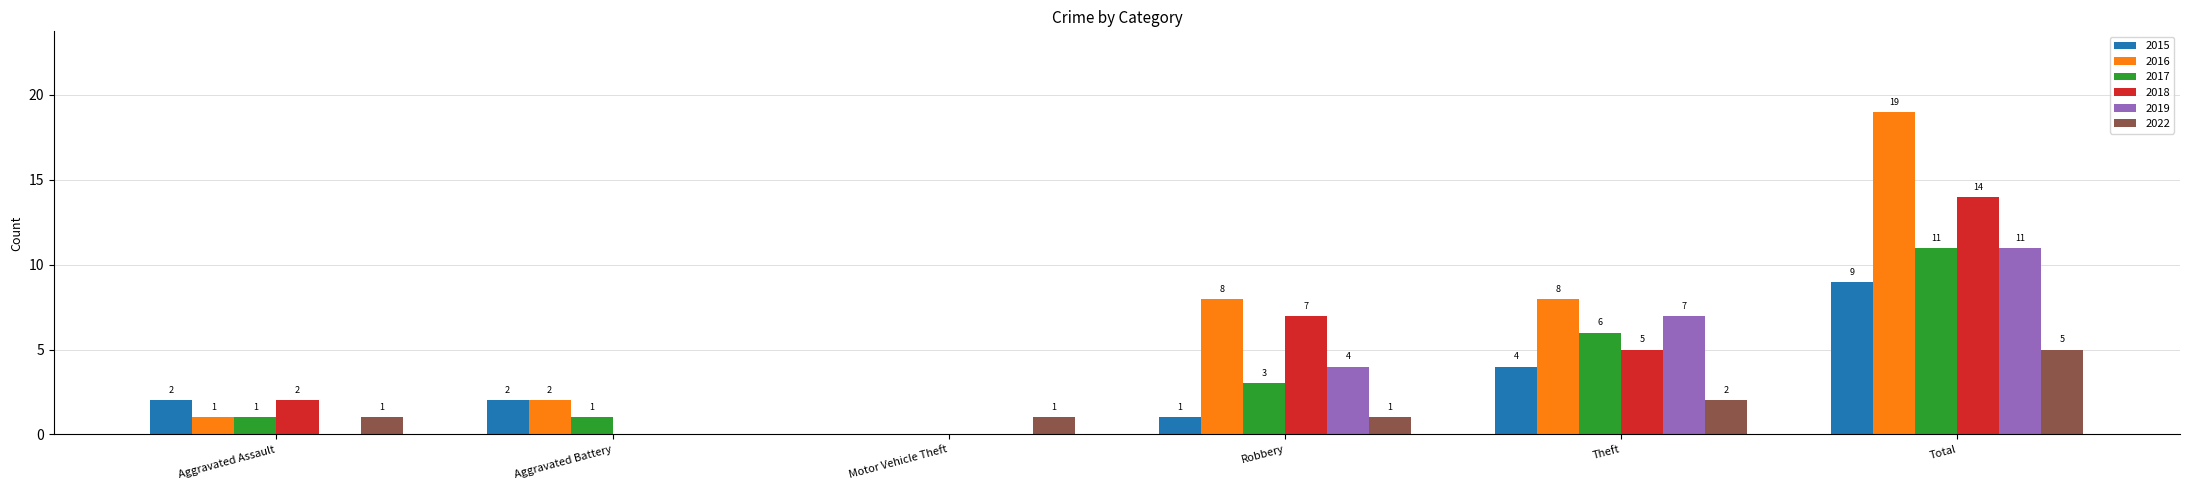

At which label is 2022 closest to 2?

Theft